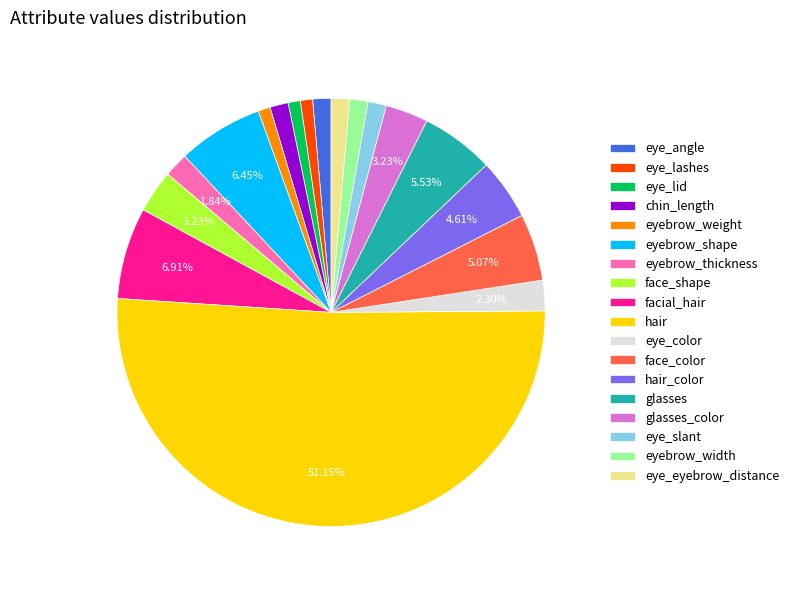

What is the largest slice in the pie chart?

hair